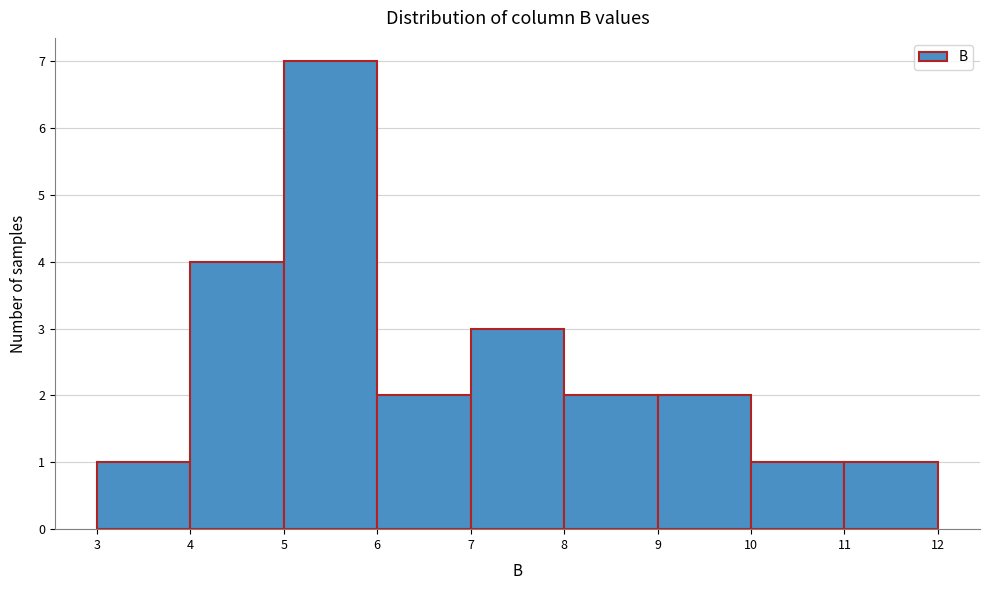

Reading left to right, list every bar in this chart as the range it spans on the x-axis followed by its height. The values are not printed on the chart, so give them approximately, as read against the axis.

3 to 4: 1
4 to 5: 4
5 to 6: 7
6 to 7: 2
7 to 8: 3
8 to 9: 2
9 to 10: 2
10 to 11: 1
11 to 12: 1